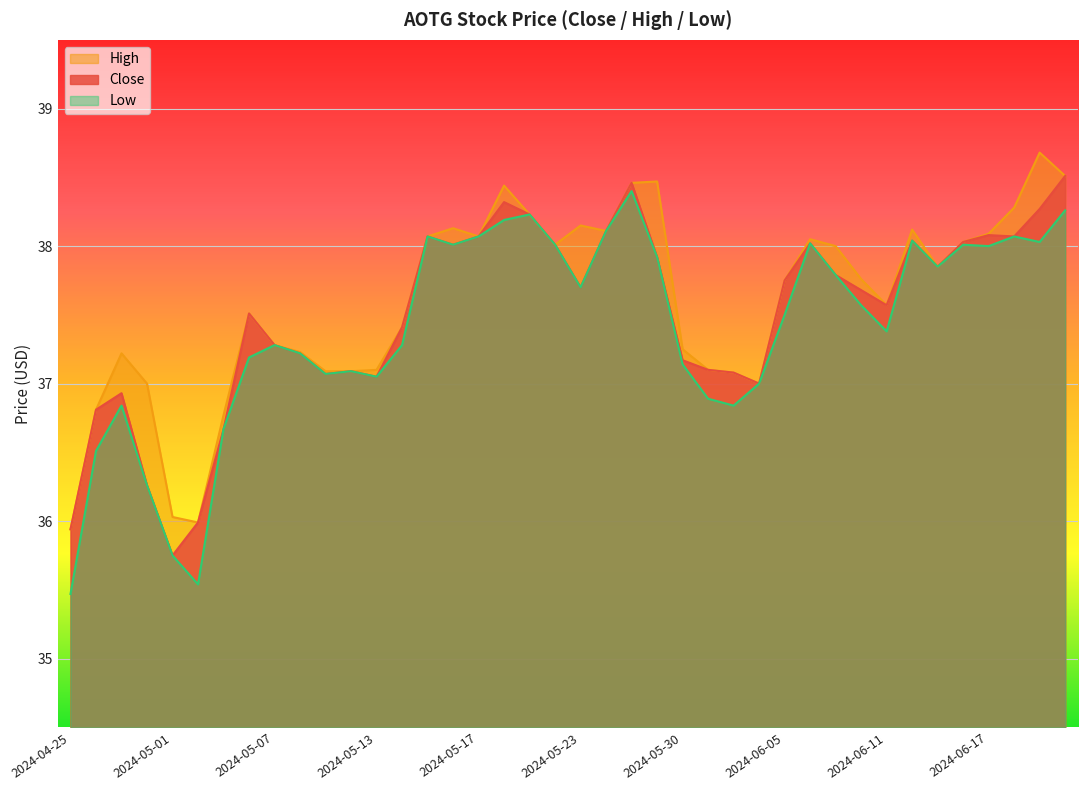

Rank the series at 2024-05-13 from lowest to highest value.

Close, Low, High